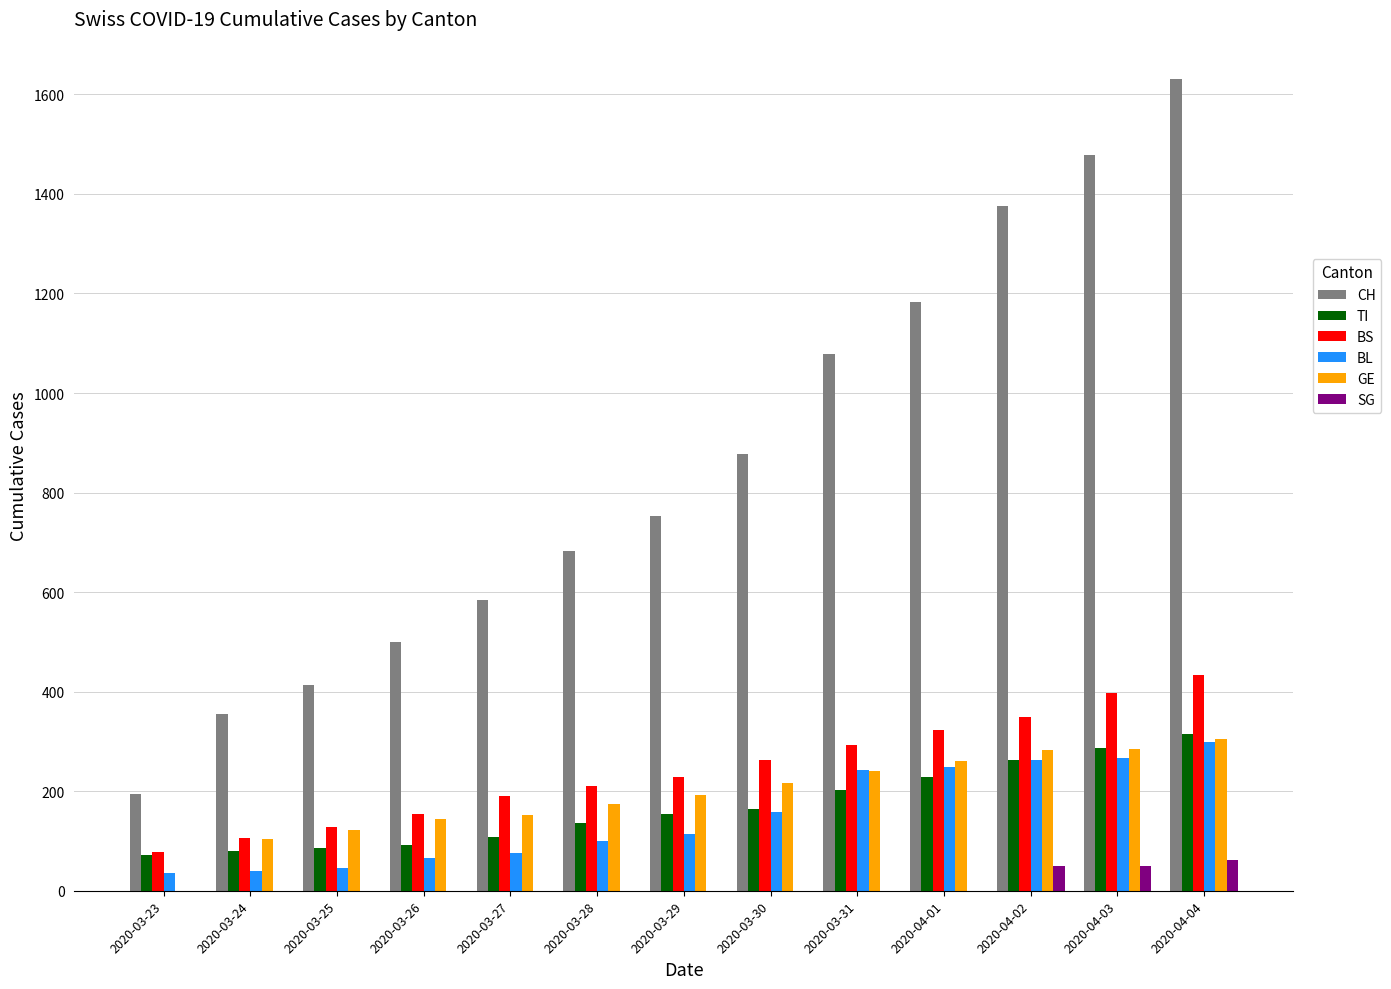

Which series changed the most between 2020-03-28 and 2020-03-30?

CH